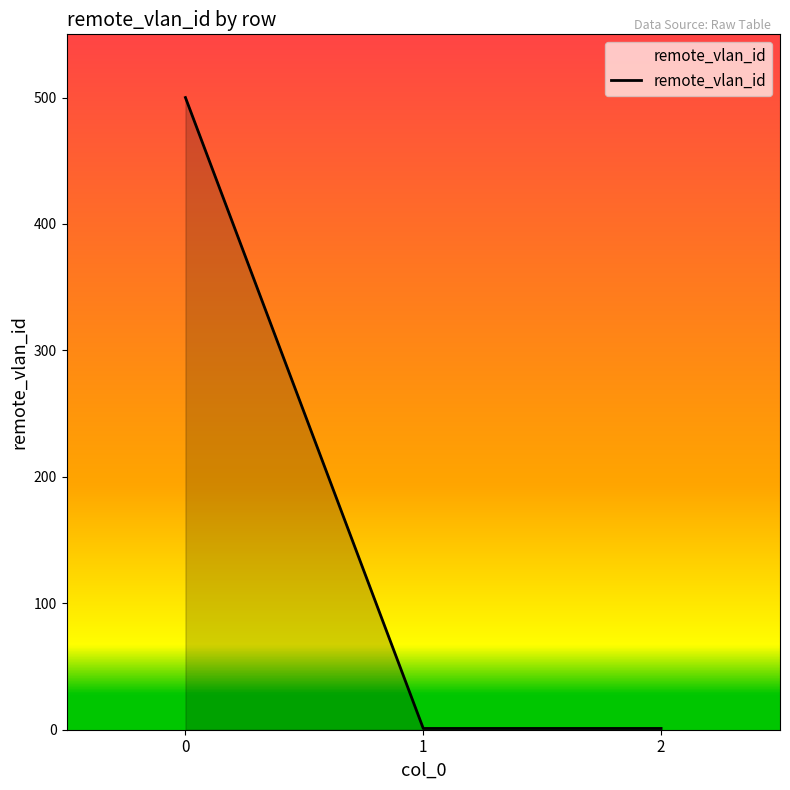

Approximately how many times larger is the value at 0 compared to 2?

500.0